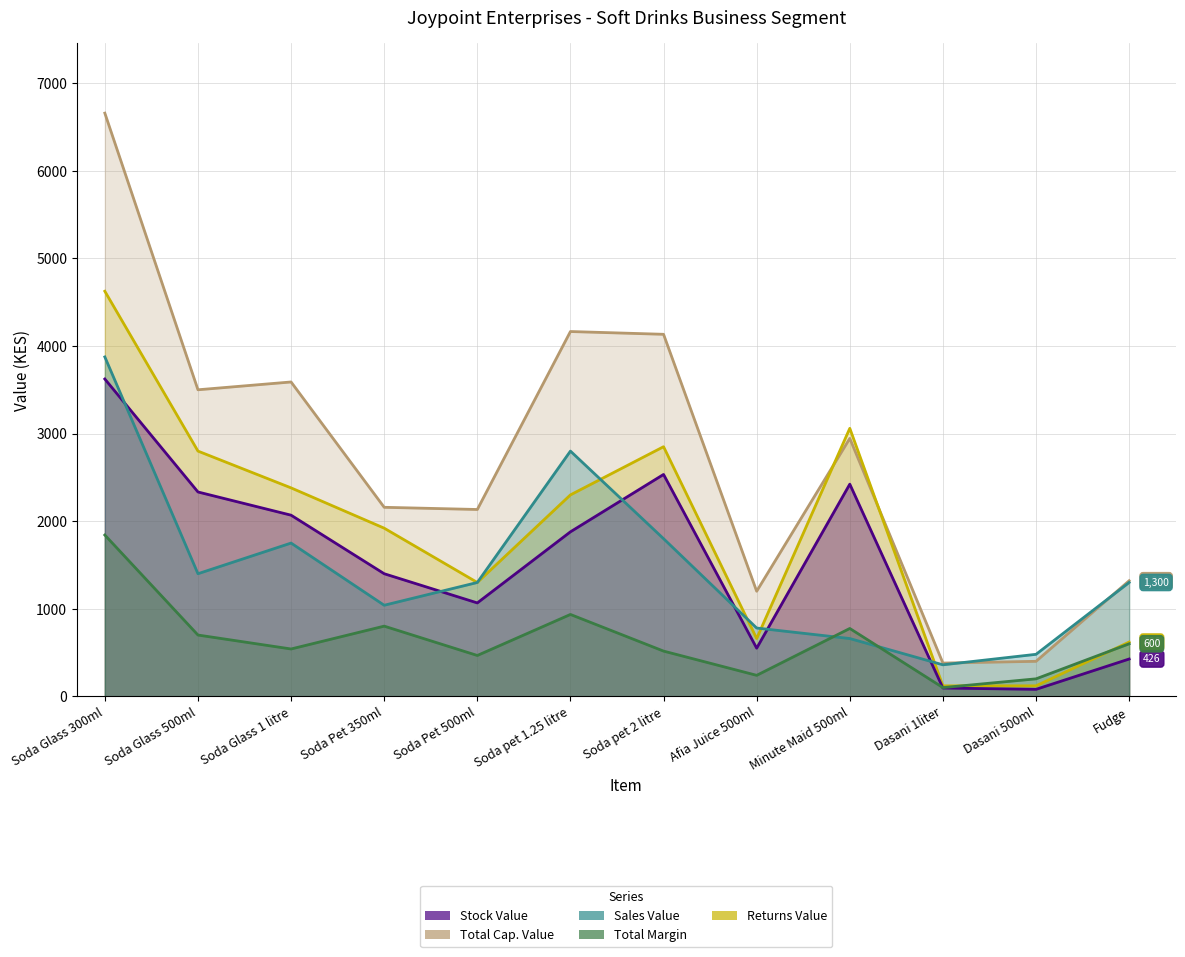

How many interior local peaks does the Total Cap. Value series have?

3